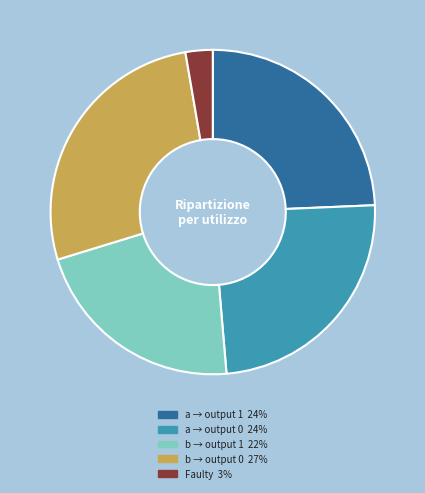

Is there any slice that represents more than half of the pie?

No